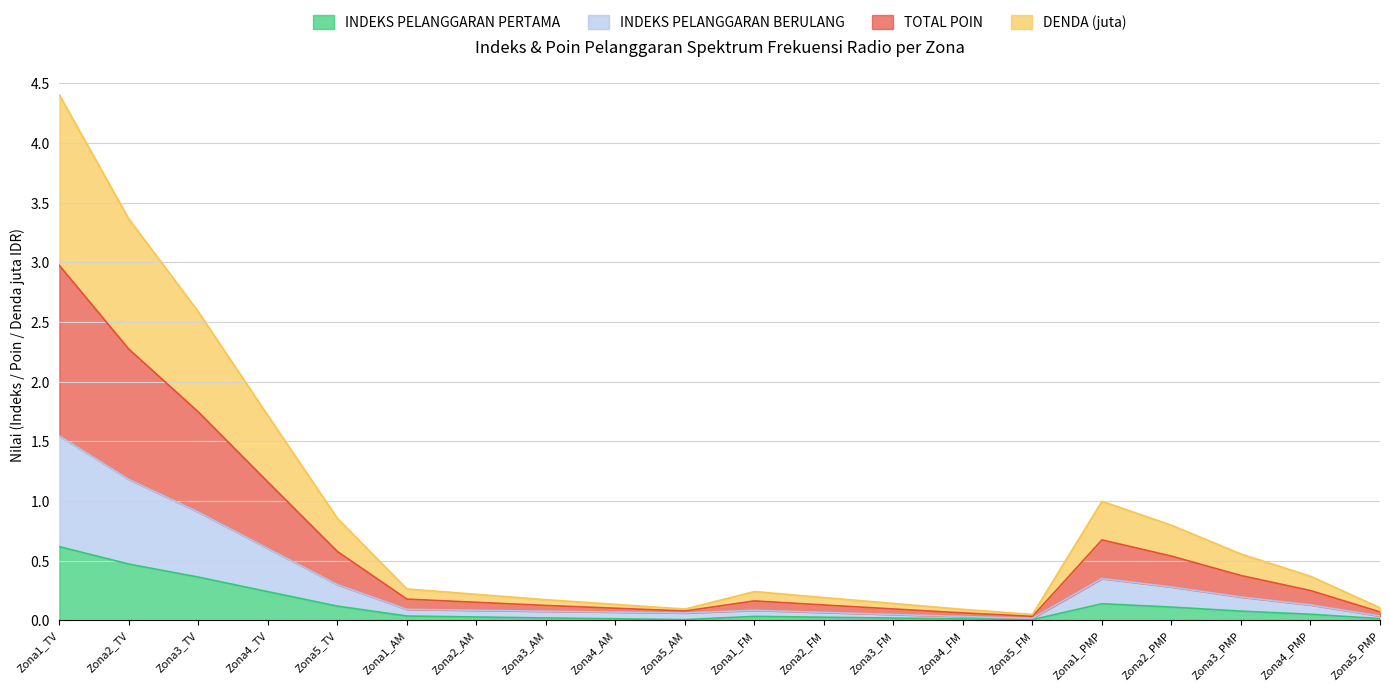

What is the total value across all series at Zona5_PMP?

0.2